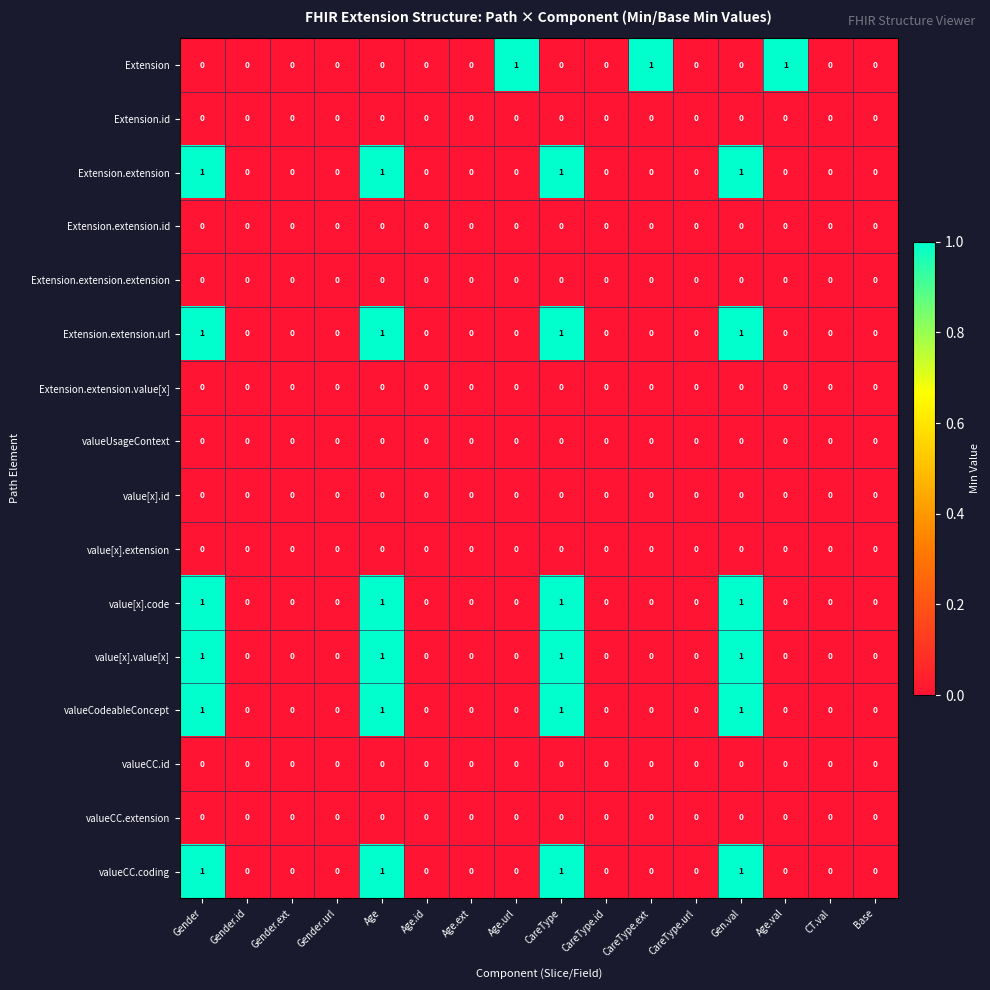

Is it true that value[x].value[x] equals 0 at Gender.id?

True